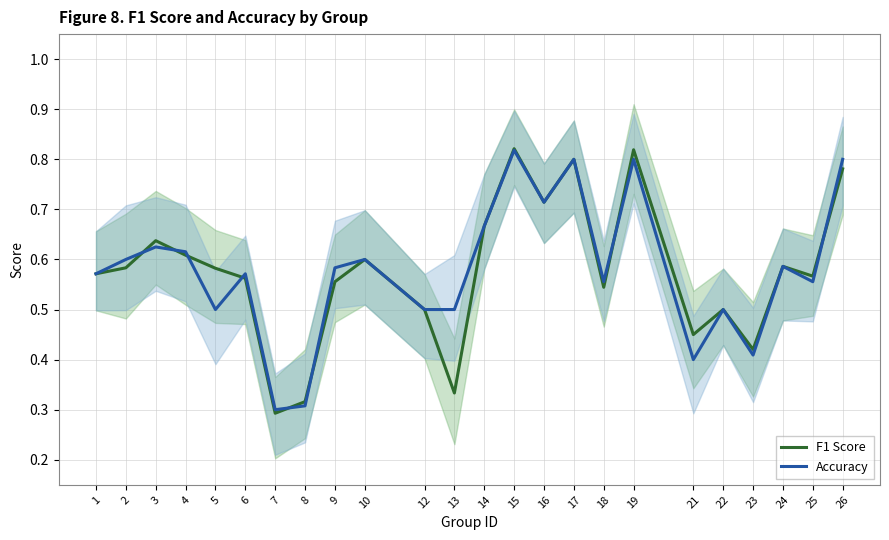

Rank the series at 1 from highest to lowest value.

F1 Score, Accuracy